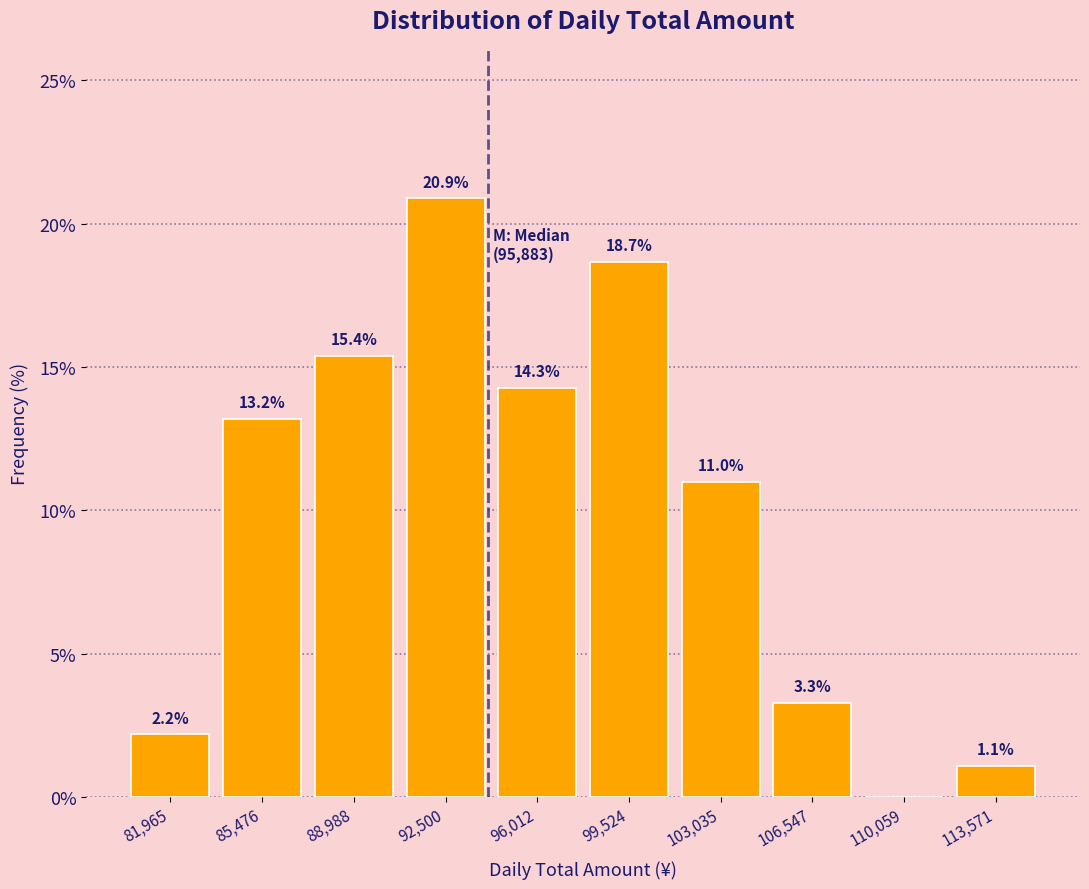

Reading left to right, what are all the values shown in this chart?

81,965=2.2	85,476=13.2	88,988=15.4	92,500=20.9	96,012=14.3	99,524=18.7	103,035=11.0	106,547=3.3	110,059=0.0	113,571=1.1